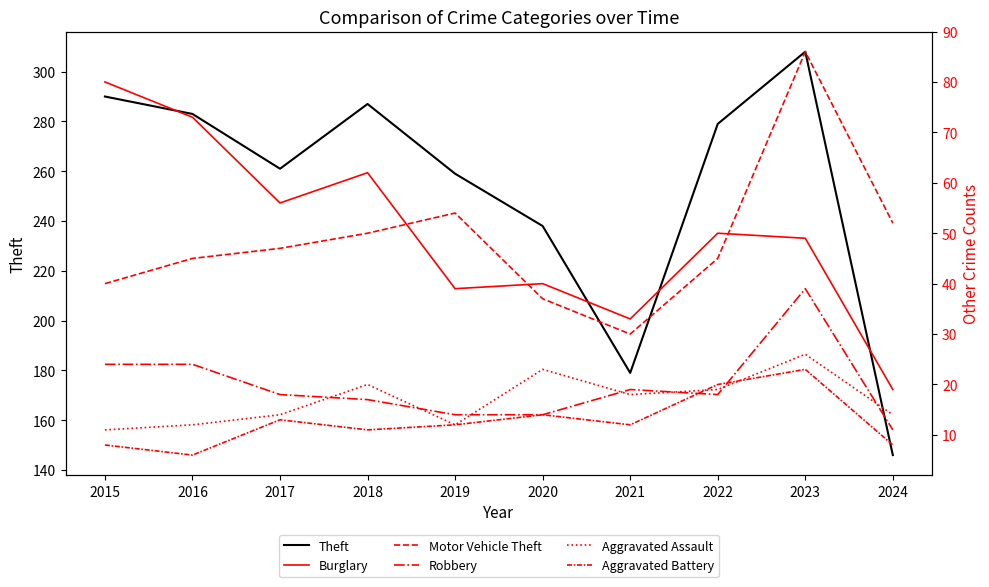

List the labels in order of Burglary value, smallest first.

2024, 2021, 2019, 2020, 2023, 2022, 2017, 2018, 2016, 2015